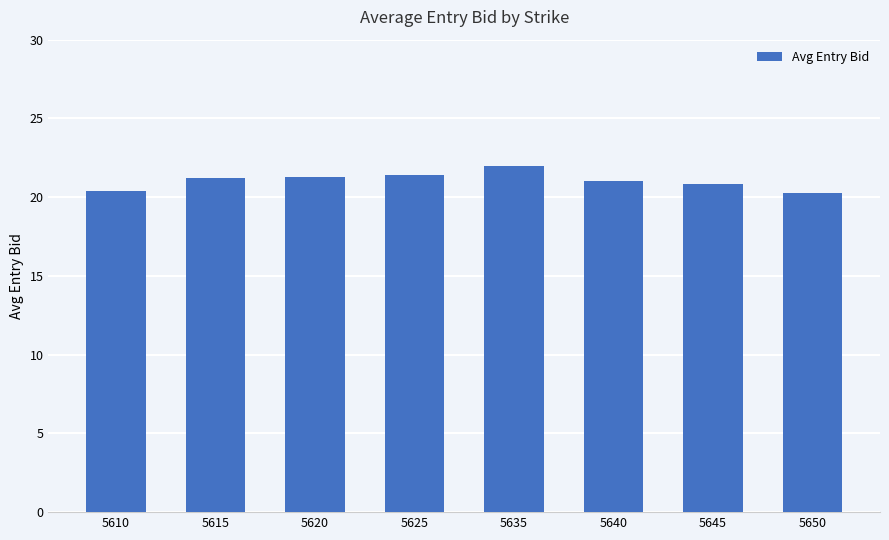

Approximately how many times larger is the value at 5610 compared to 5615?

1.0